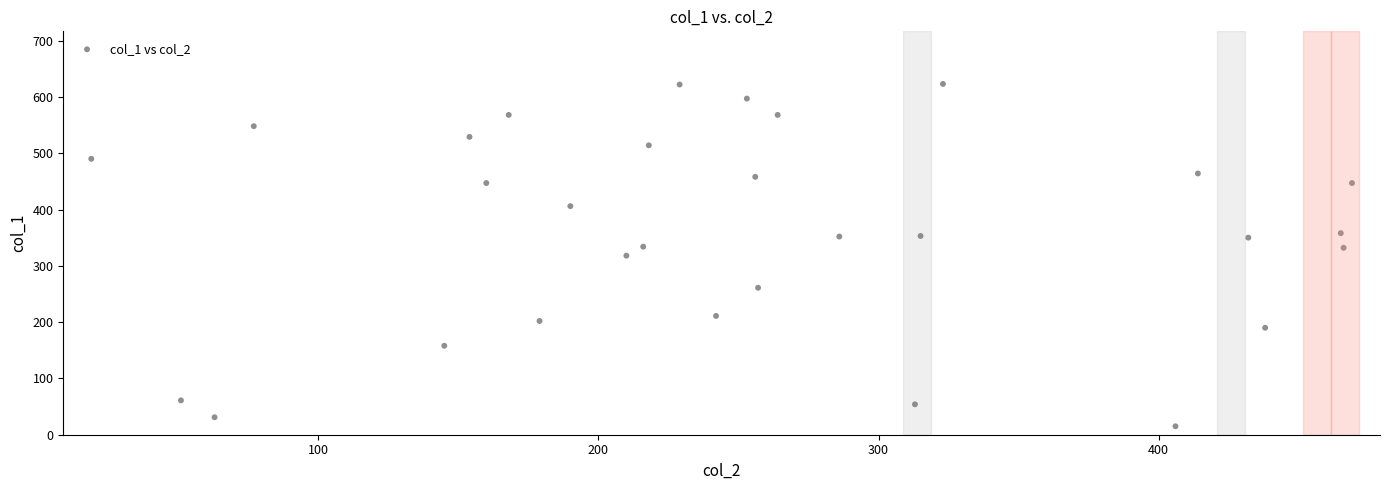

What is the range of Y values (max minus min)?

608